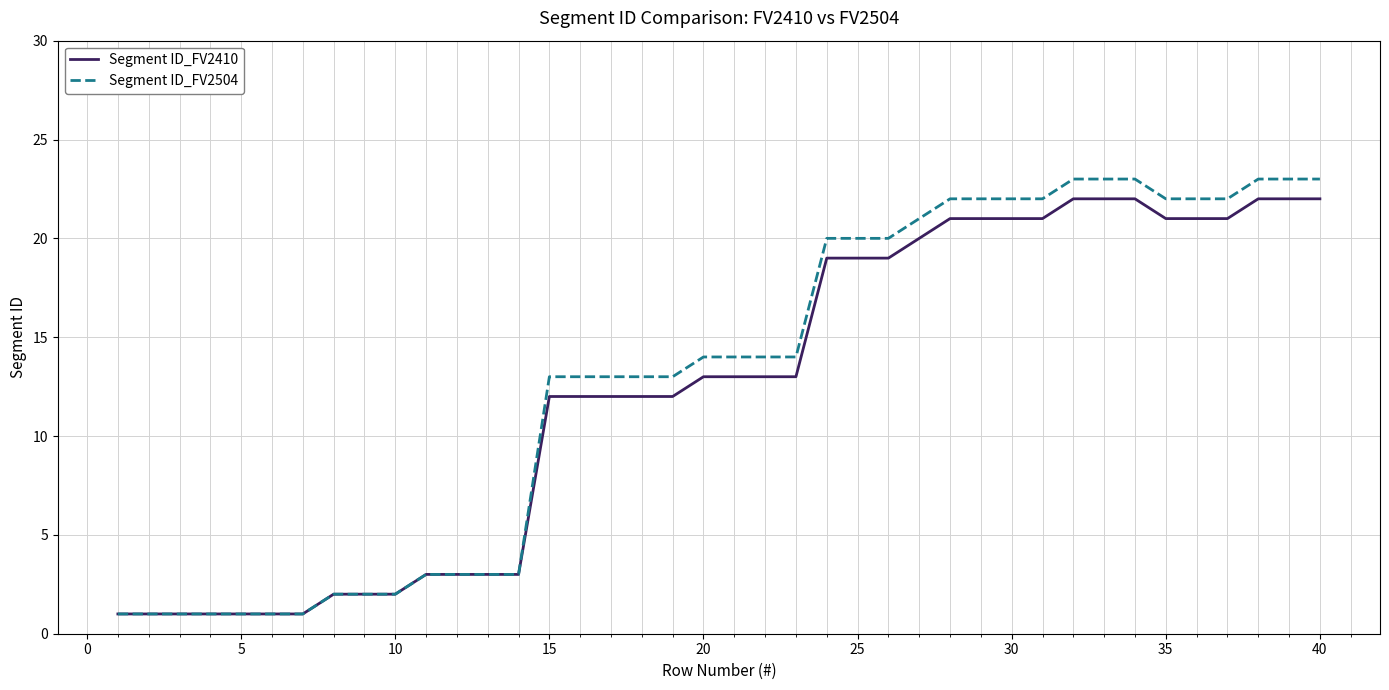

What is the maximum value shown in the chart?

23